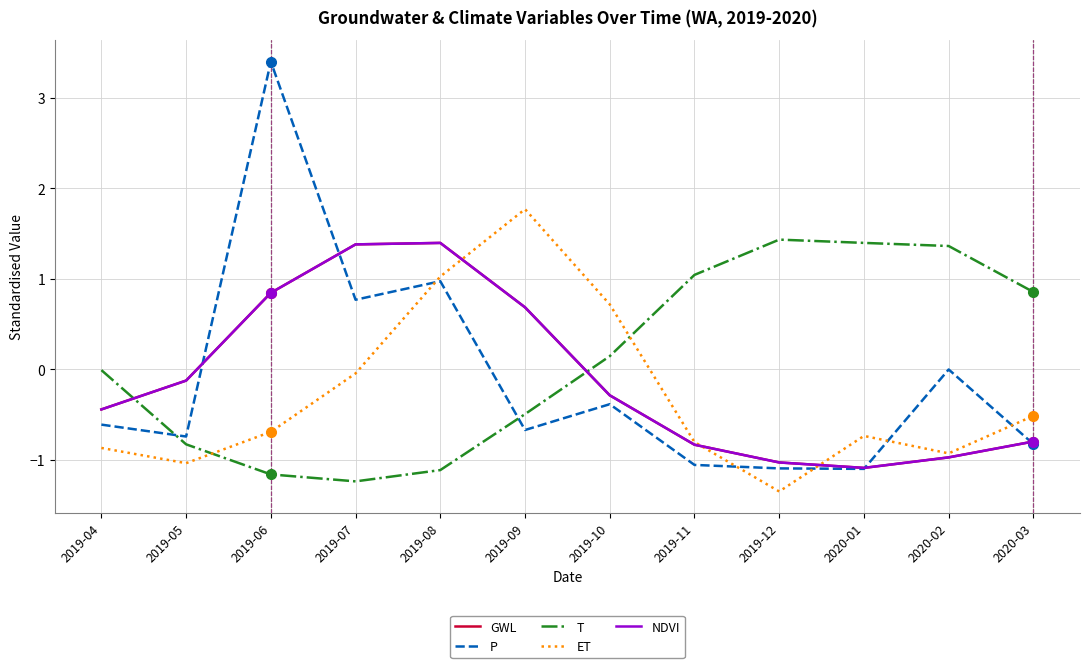

Does the chart have visible grid lines?

Yes